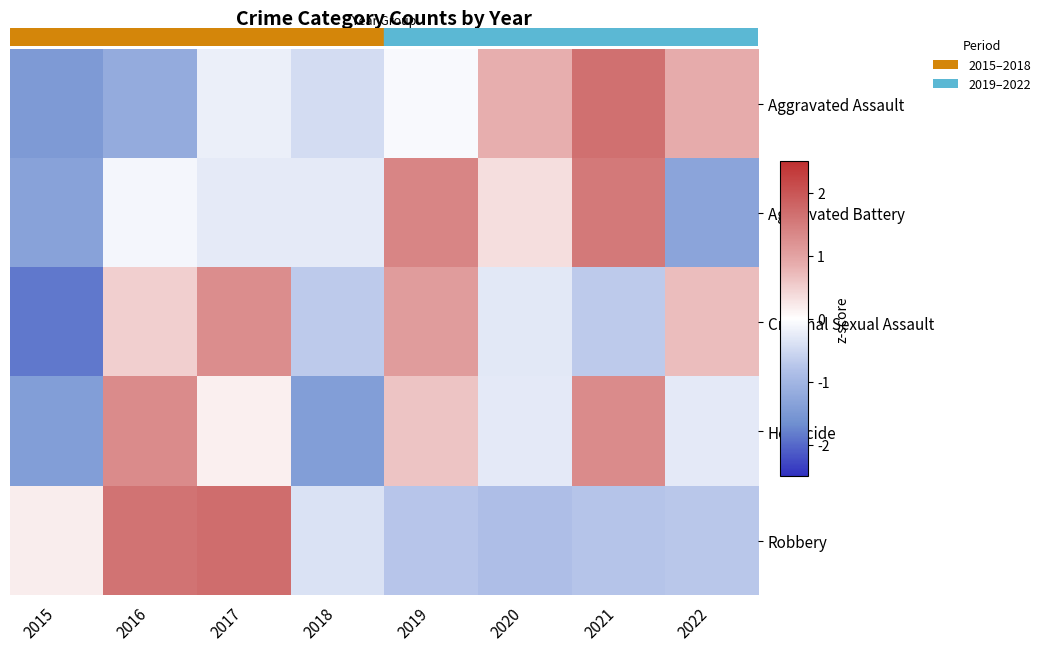

Count the number of data series in this chart.

5